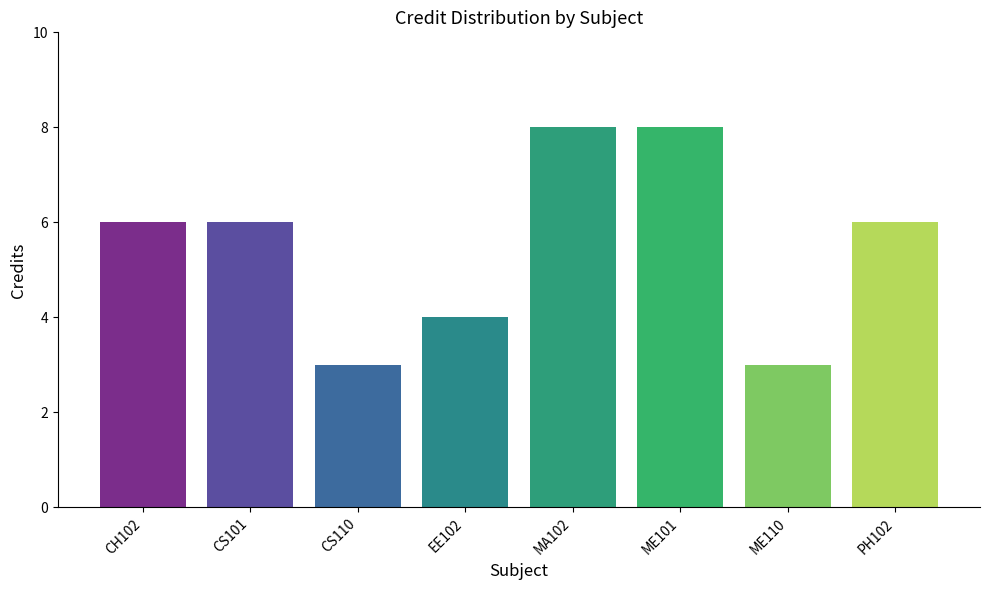

How many categories are shown in the chart?

8